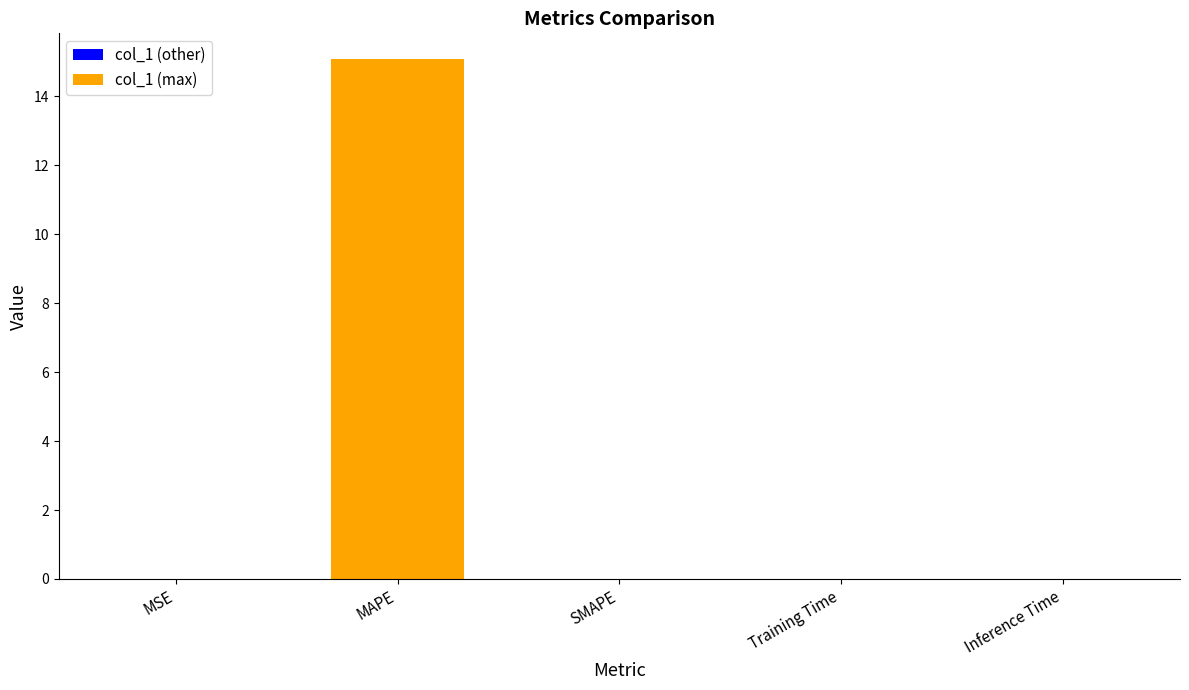

The col_1 (other) series shows 0.0 at SMAPE. True or false?

True